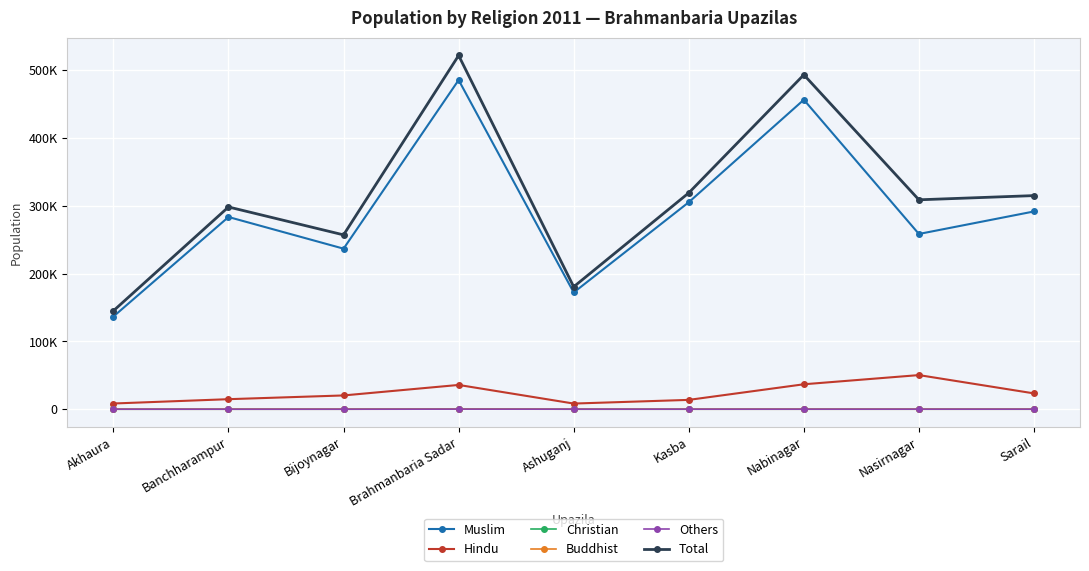

What is the difference between the second highest and minimum values in the Total series?

348303